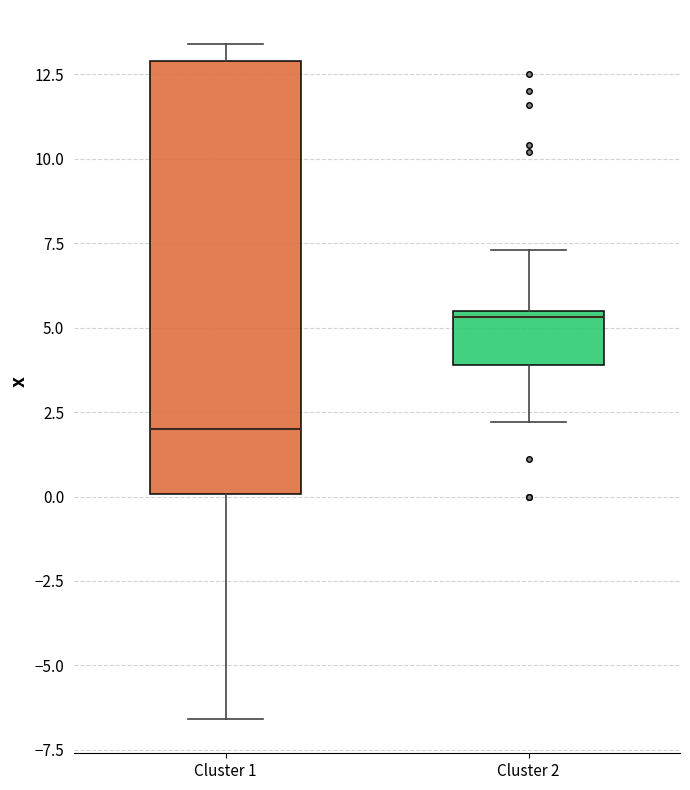

Reading left to right, read every box against the y-axis: the position of its median line, the range the box covers, and the ends of its whiskers. The values are not printed on the chart, so give them approximately, as read against the axis.

Cluster 1: median 2.0, box 0.0 to 13.0, whiskers -6.5 to 13.5
Cluster 2: median 5.5 (just below the box's upper edge), box 4.0 to 5.5, whiskers 2.0 to 7.5